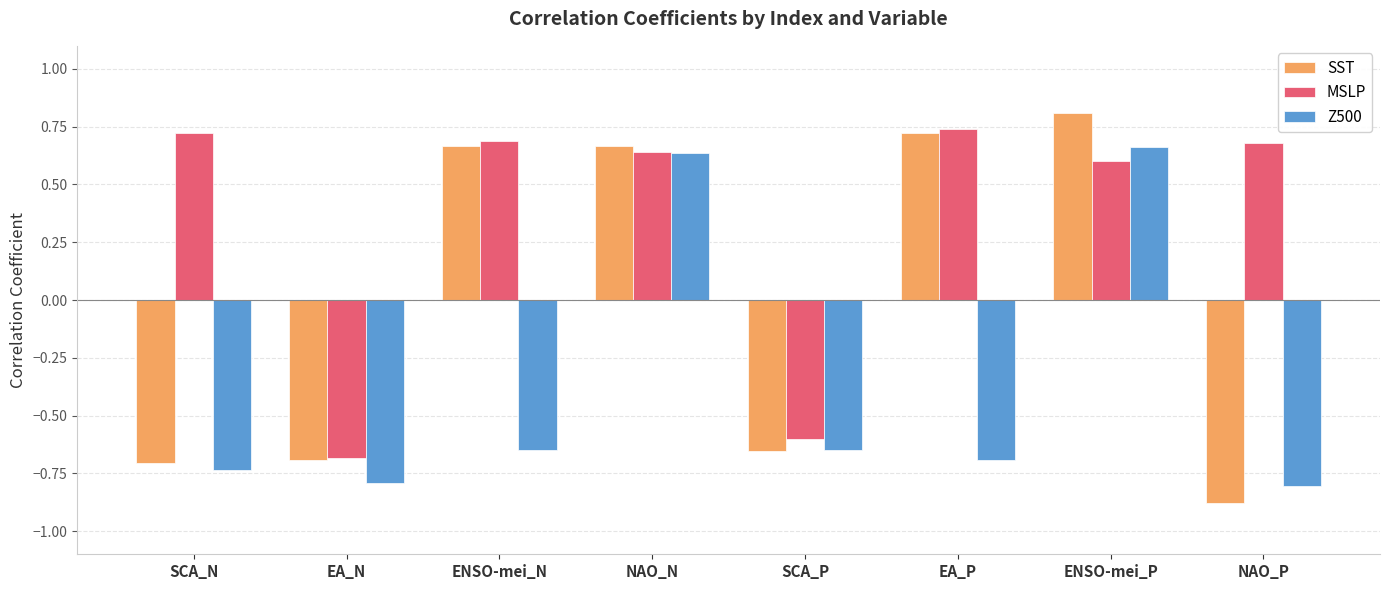

Rank the series by their average value, from lowest to highest.

Z500, SST, MSLP